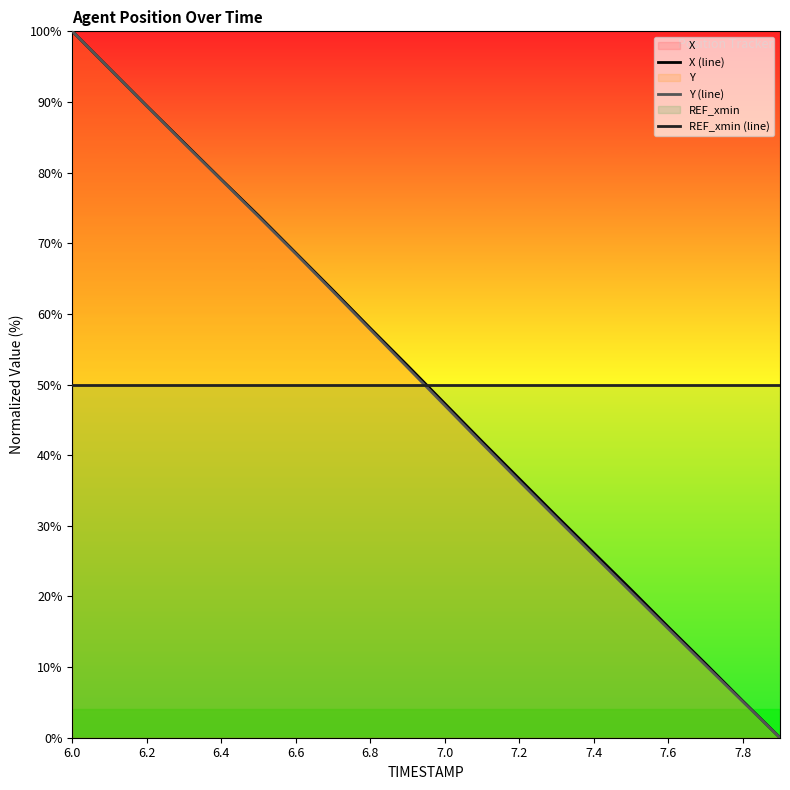

True or false: X (line) has more than 0 points higher than both neighbors.

False